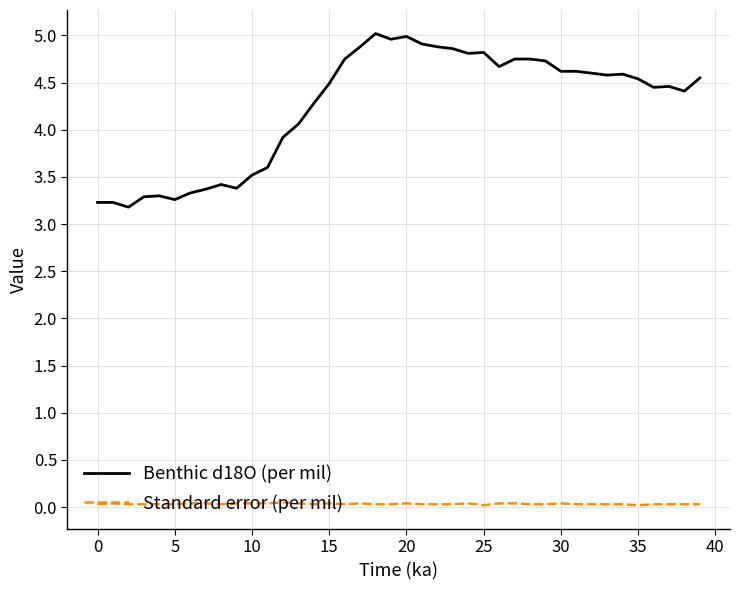

Which series has the widest spread of values?

Benthic d18O (per mil)